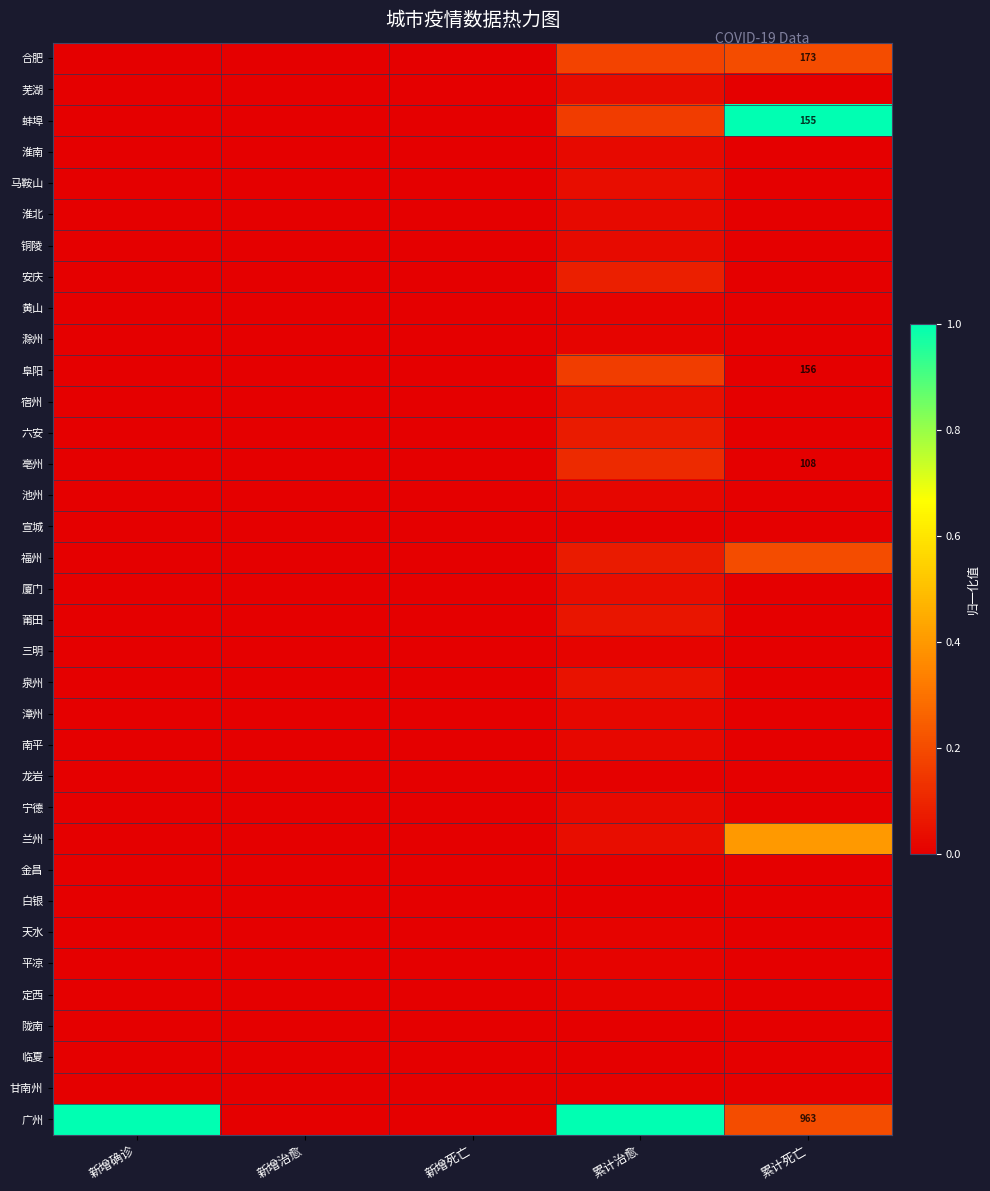

List the series in order of their peak value, lowest first.

金昌, 临夏, 白银, 陇南, 宣城, 龙岩, 甘南州, 黄山, 平凉, 定西, 天水, 滁州, 三明, 池州, 漳州, 南平, 宁德, 淮南, 淮北, 铜陵, 芜湖, 厦门, 马鞍山, 宿州, 泉州, 莆田, 六安, 安庆, 亳州, 阜阳, 合肥, 福州, 兰州, 蚌埠, 广州